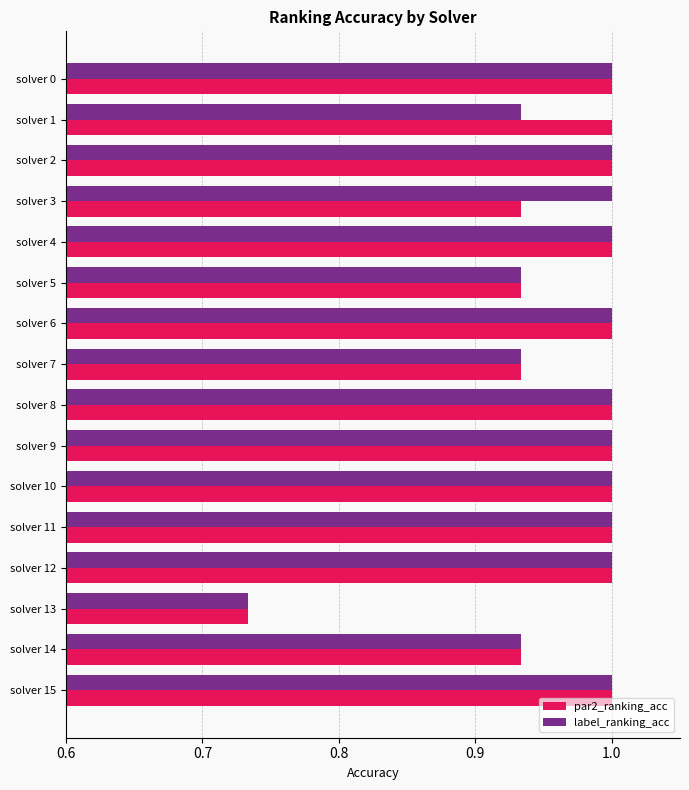

The value of label_ranking_acc at solver 14 is 0.6. True or false?

False